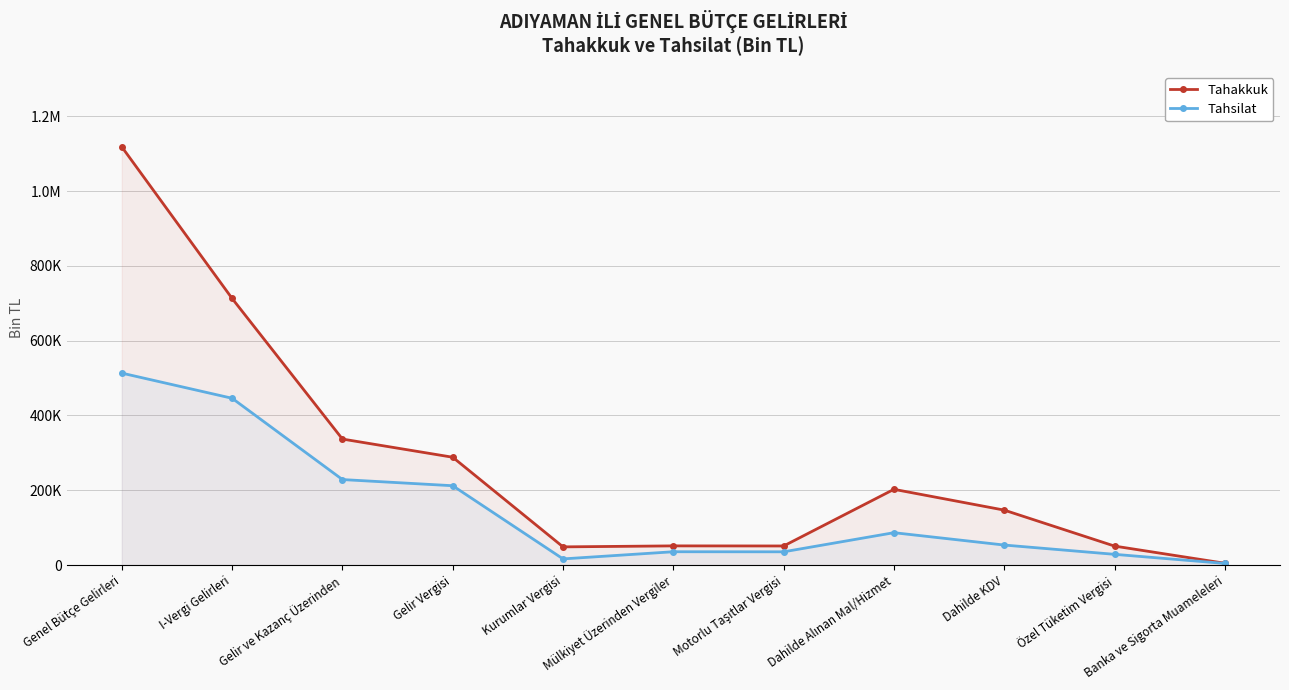

Reading right to left, extract all data points from this chart.

Tahakkuk: 4861	50744	146908	202513	51032	51281	48627	288299	336926	712839	1118126
Tahsilat: 4348	28700	53519	86567	35442	35618	16473	212137	228610	445983	513234